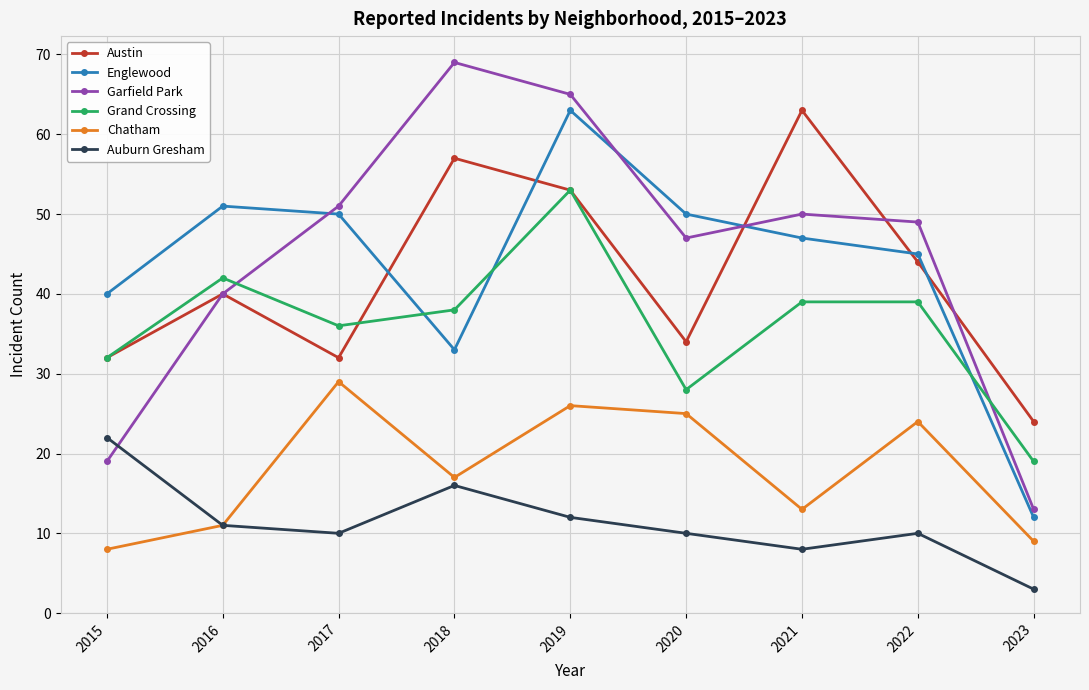

What is the average value of the Chatham series?

18